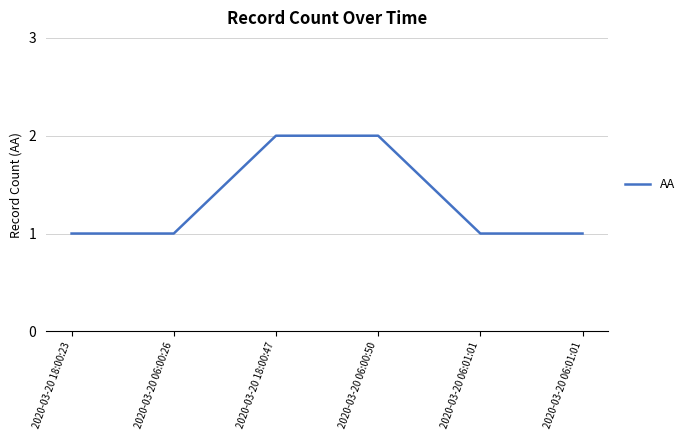

How many lines are shown in the chart?

1